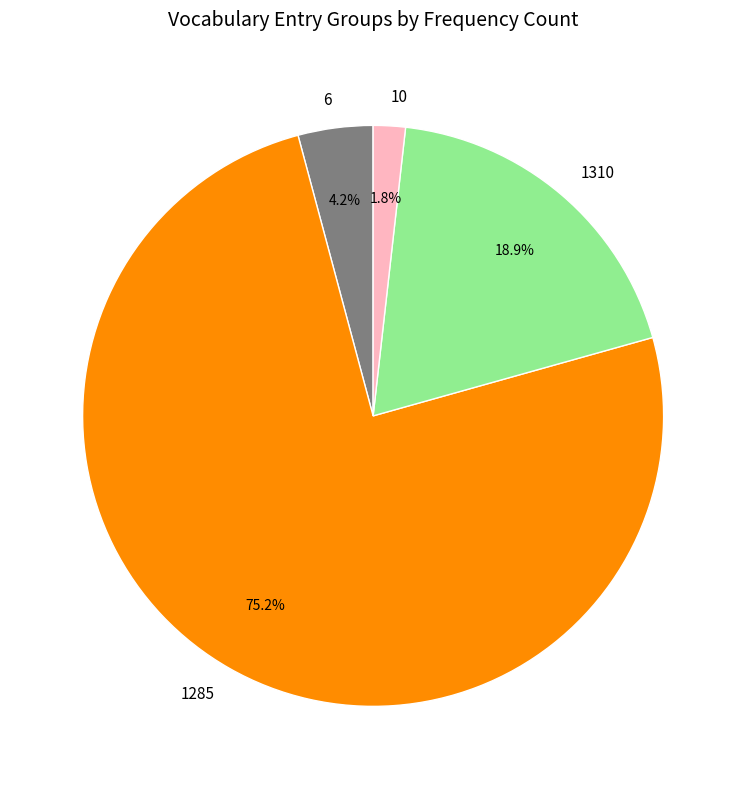

True or false: 1285 accounts for 21% of the total.

False